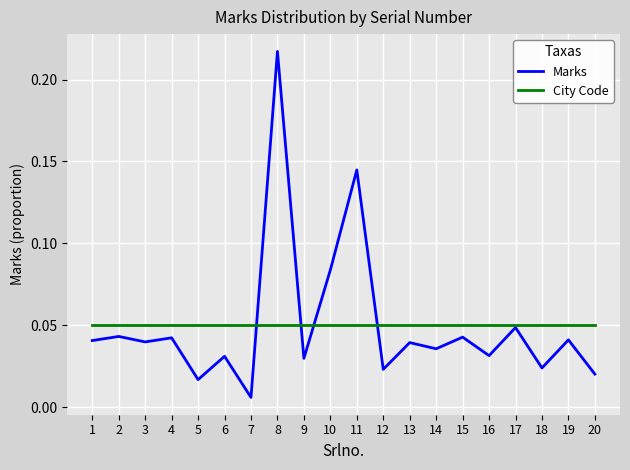

The value of City Code at 14 is 0.0. True or false?

False